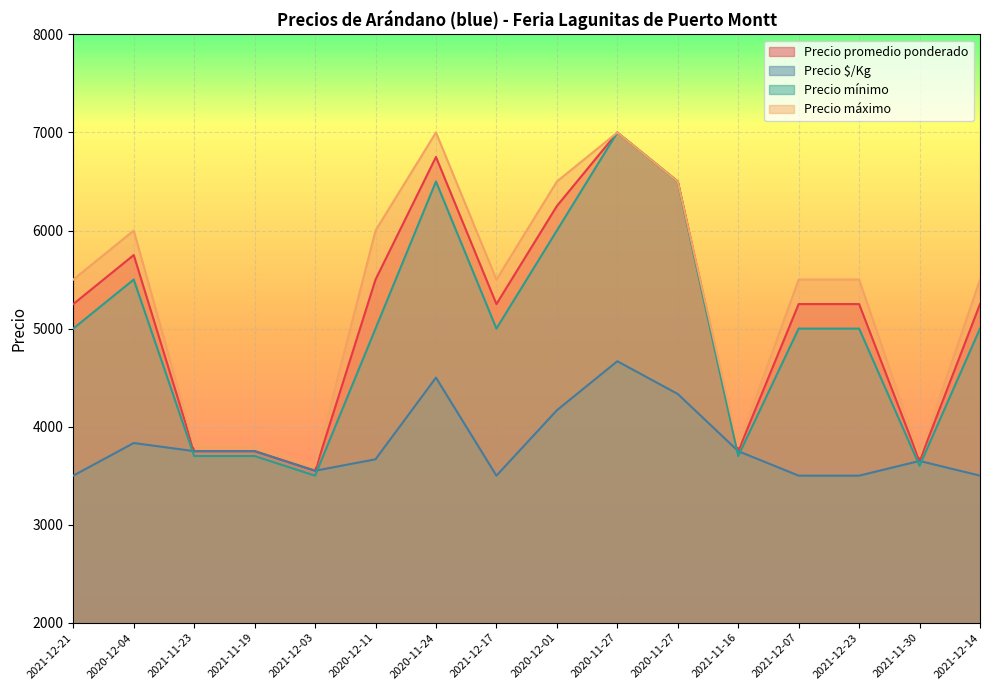

Is it true that Precio $/Kg equals 2501 at 2021-11-16?

False